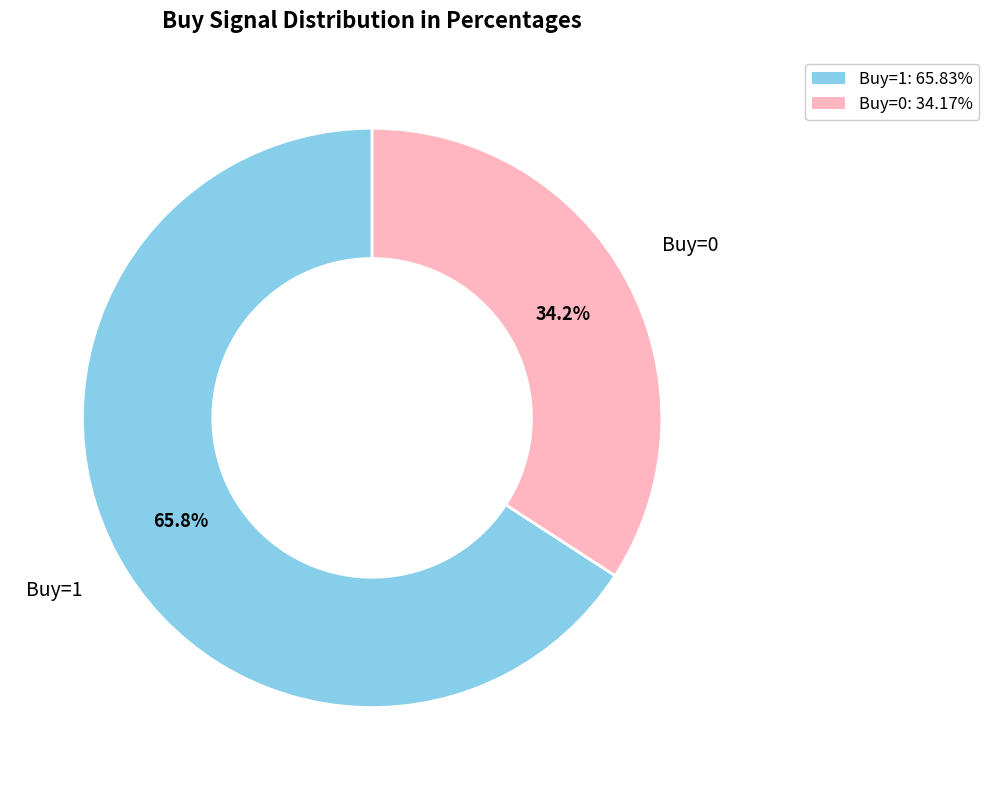

What portion of the pie excludes Buy=1?

34.2%